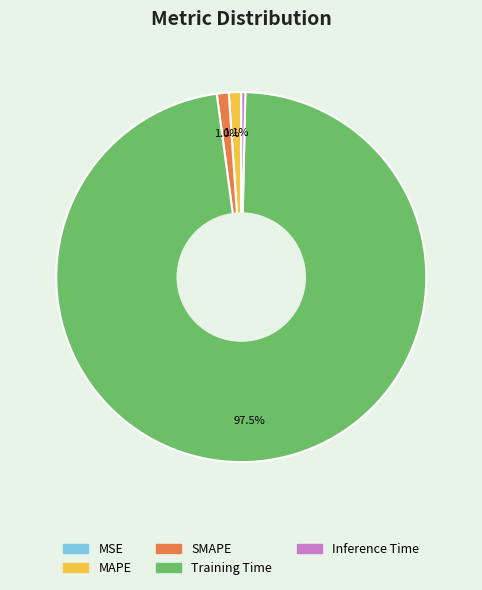

What portion of the pie excludes MAPE?

98.9%